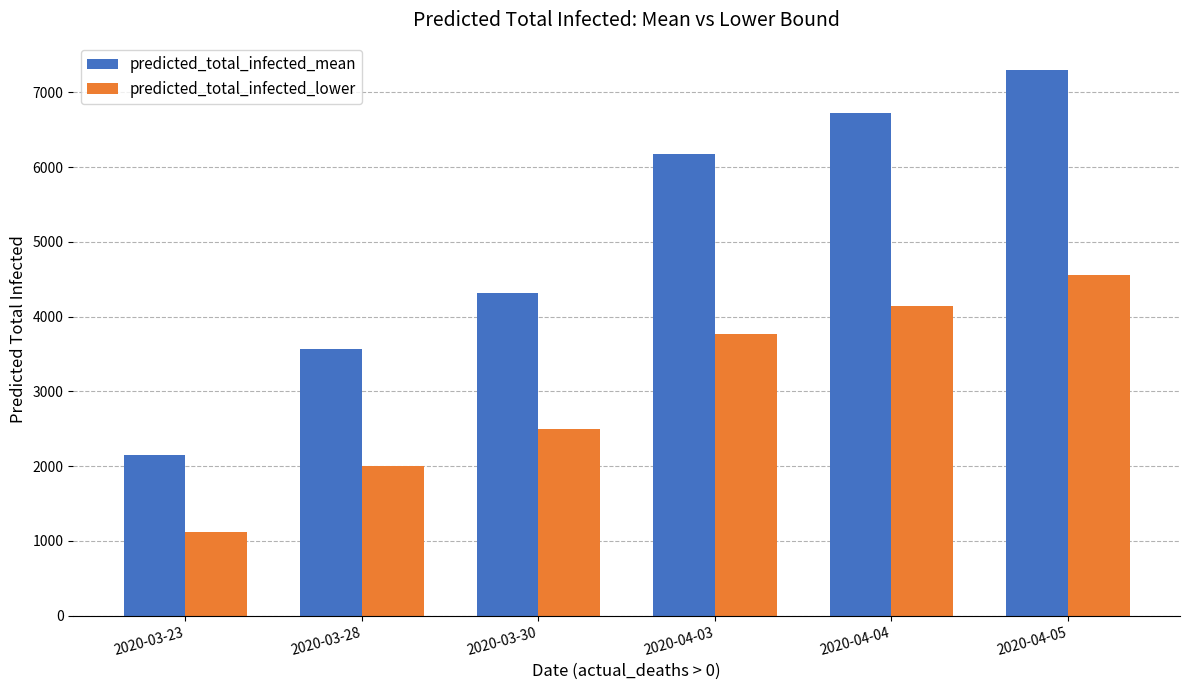

The predicted_total_infected_mean series shows 6857 at 2020-03-30. True or false?

False